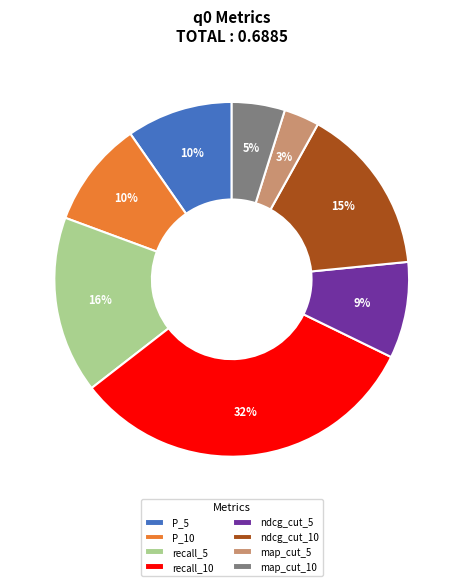

Count the number of slices in the pie.

8